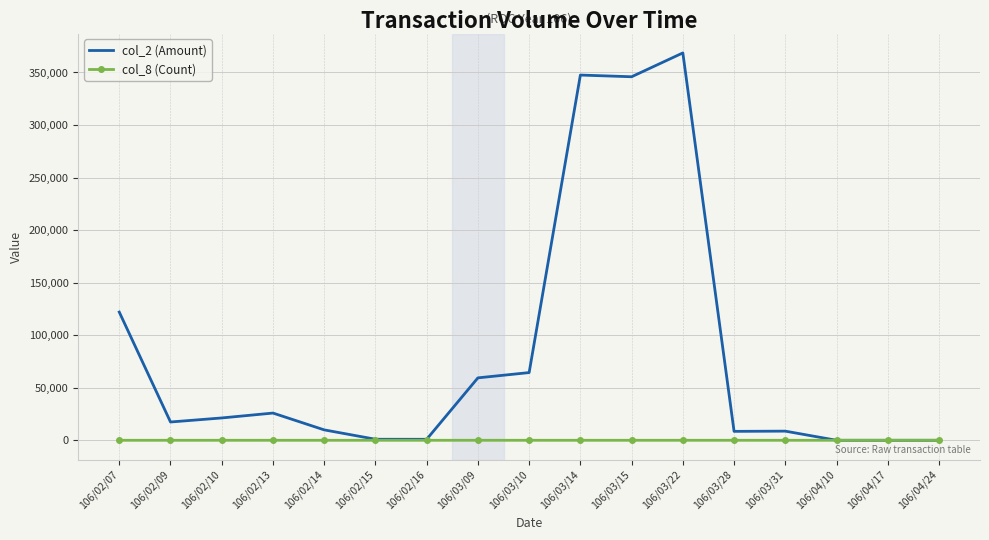

Which series has the largest total across all categories?

col_2 (Amount)